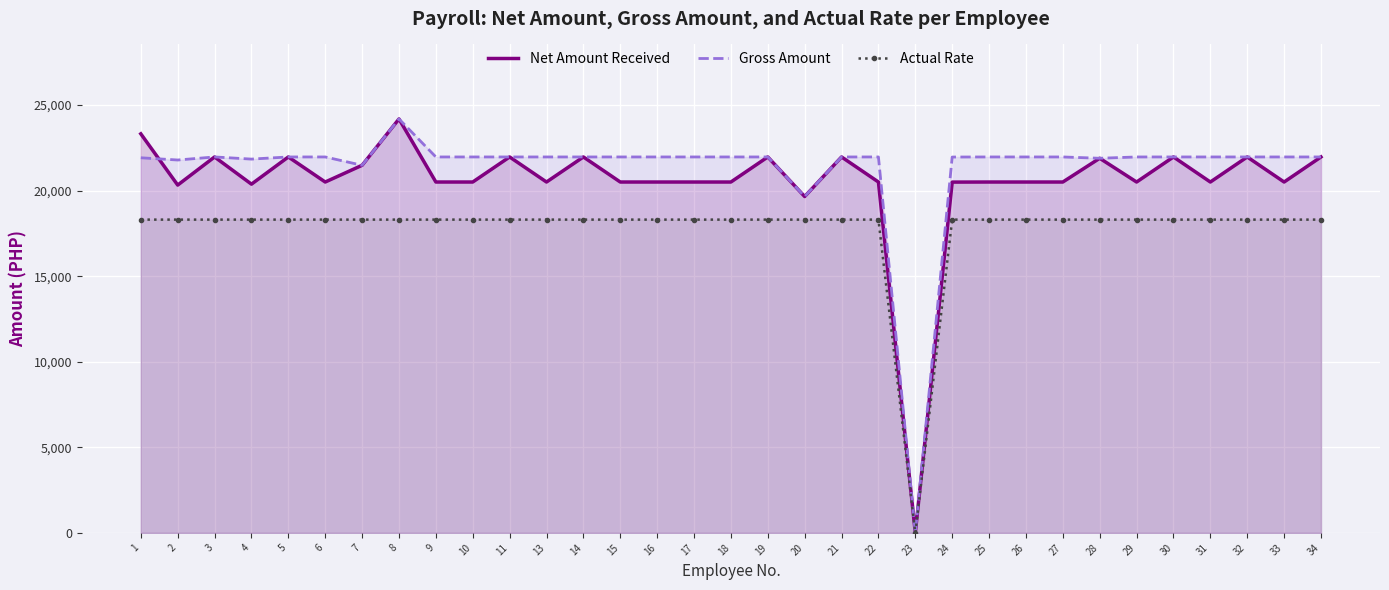

Reading left to right, transcribe all the data shown in this chart.

Net Amount Received: 23323.2	20328.4	21971.4	20381.4	21971.4	20506.6	21484.8	24192.6	20506.6	20506.6	21971.4	20506.6	21971.4	20506.6	20506.6	20506.6	20506.6	21971.4	19658.6	21971.4	20506.6	0.0	20501.8	20506.6	20506.6	20506.6	21894.3	20506.6	21971.4	20506.6	21971.4	20506.6	21971.4
Gross Amount: 21923.2	21793.1	21971.4	21846.1	21971.4	21971.4	21484.8	24192.6	21971.4	21971.4	21971.4	21971.4	21971.4	21971.4	21971.4	21971.4	21971.4	21971.4	19658.6	21971.4	21971.4	0.0	21966.6	21971.4	21971.4	21971.4	21894.3	21971.4	21971.4	21971.4	21971.4	21971.4	21971.4
Actual Rate: 18309.5	18309.5	18309.5	18309.5	18309.5	18309.5	18309.5	18309.5	18309.5	18309.5	18309.5	18309.5	18309.5	18309.5	18309.5	18309.5	18309.5	18309.5	18309.5	18309.5	18309.5	0.0	18309.5	18309.5	18309.5	18309.5	18309.5	18309.5	18309.5	18309.5	18309.5	18309.5	18309.5